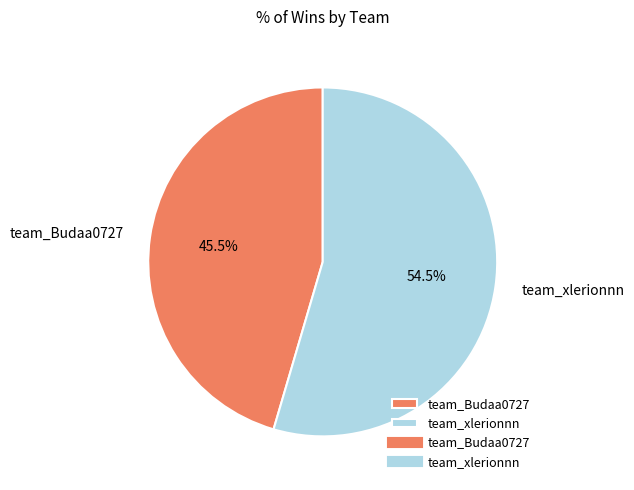

Is team_xlerionnn the majority of the pie?

Yes